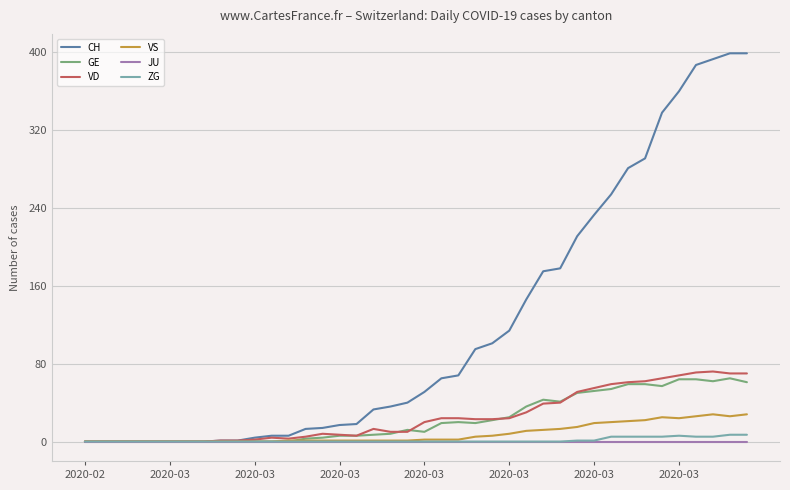

What is the highest value of the GE series?

65